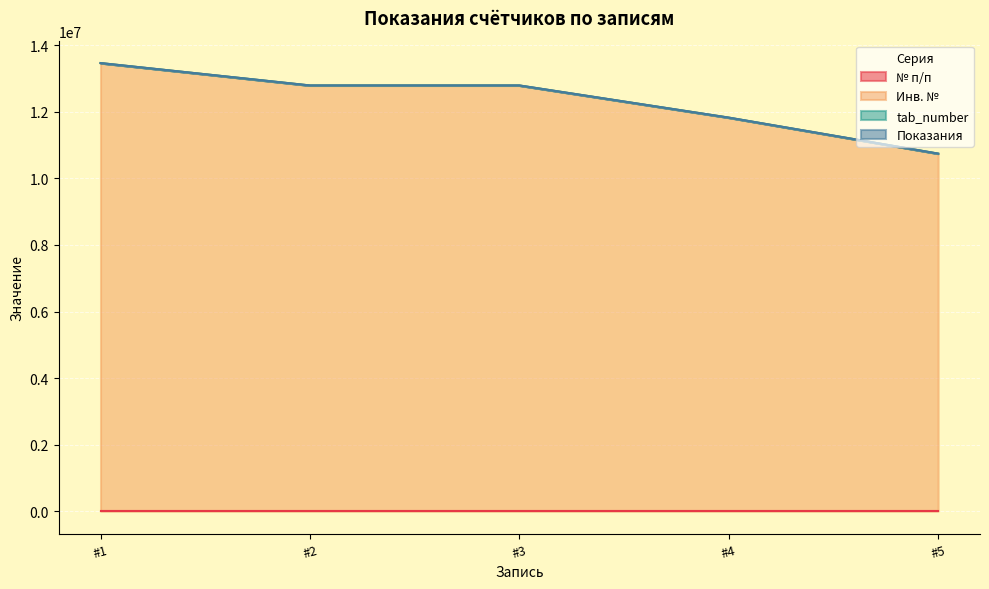

Is it true that Инв. № equals 13466131 at #1?

True